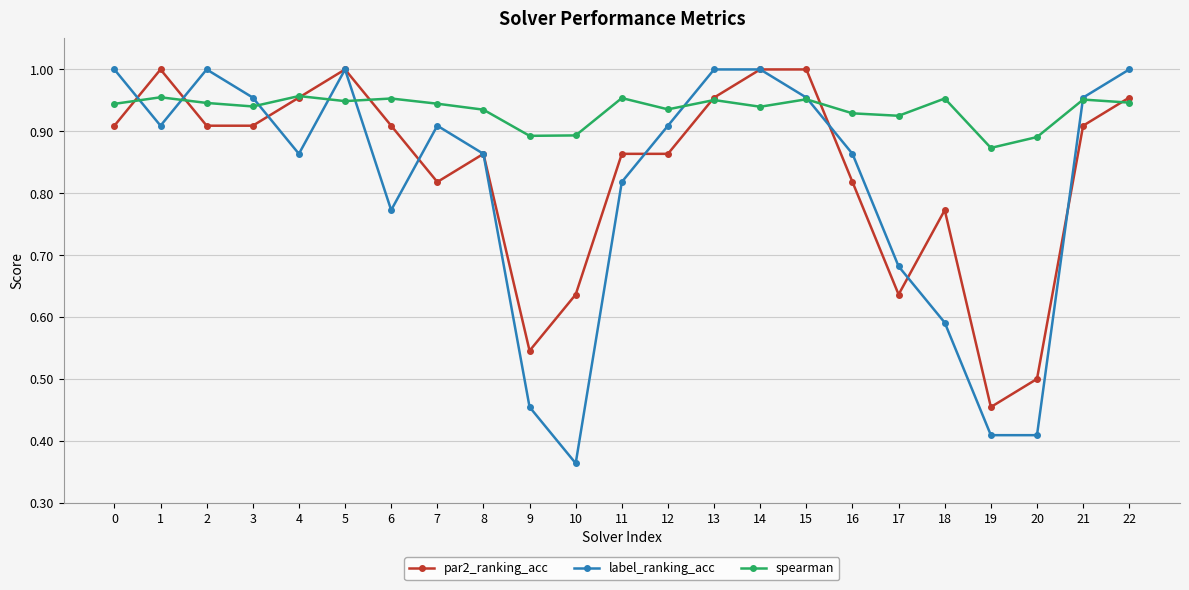

What is the difference between the second highest and second lowest values in the spearman series?

0.1